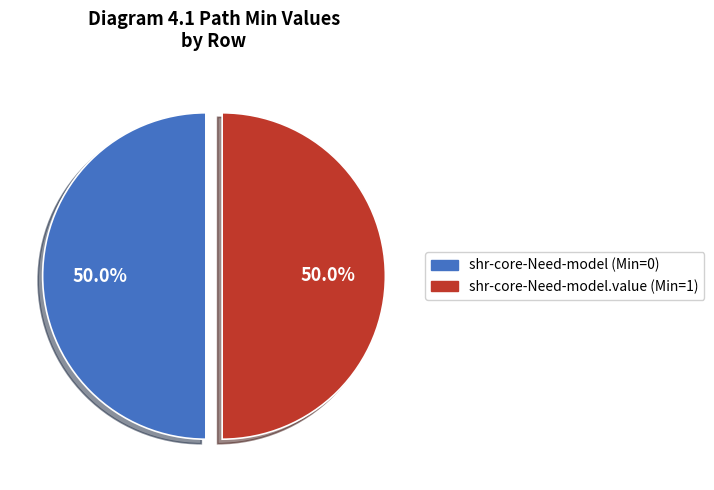

Count the number of slices in the pie.

2